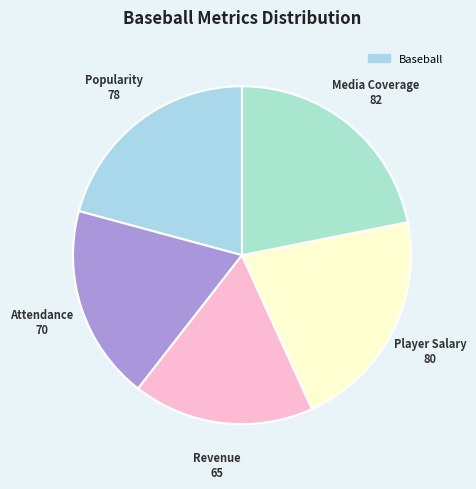

How many segments does this pie chart have?

5